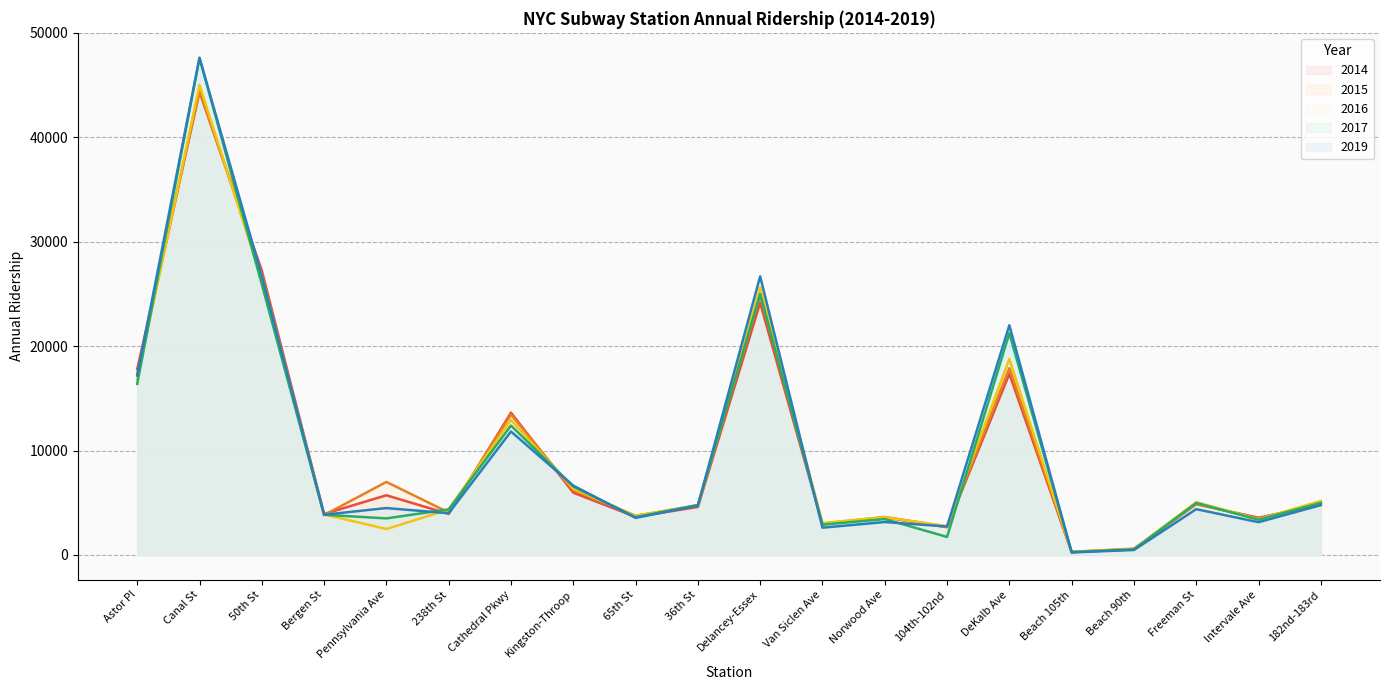

At which label is 2017 closest to 23939?

Delancey-Essex